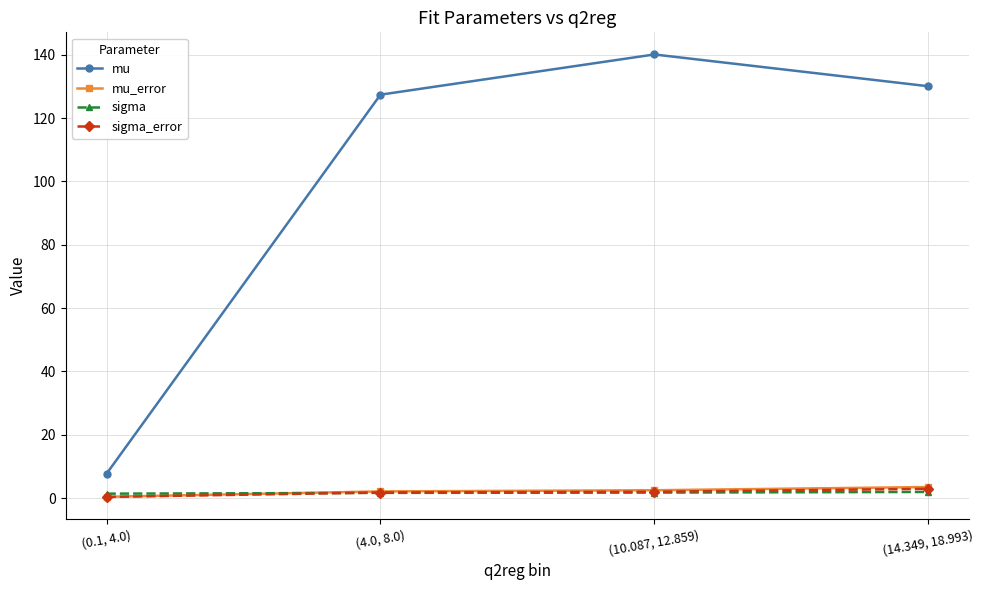

How many distinct data groups are displayed?

4